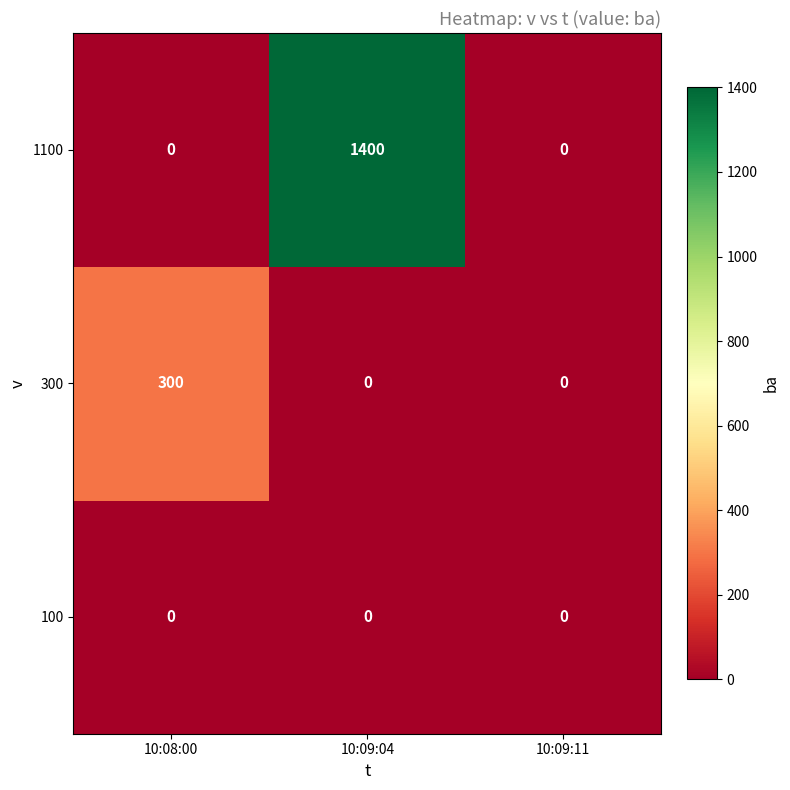

At which category does the chart reach its peak across all series?

10:09:04